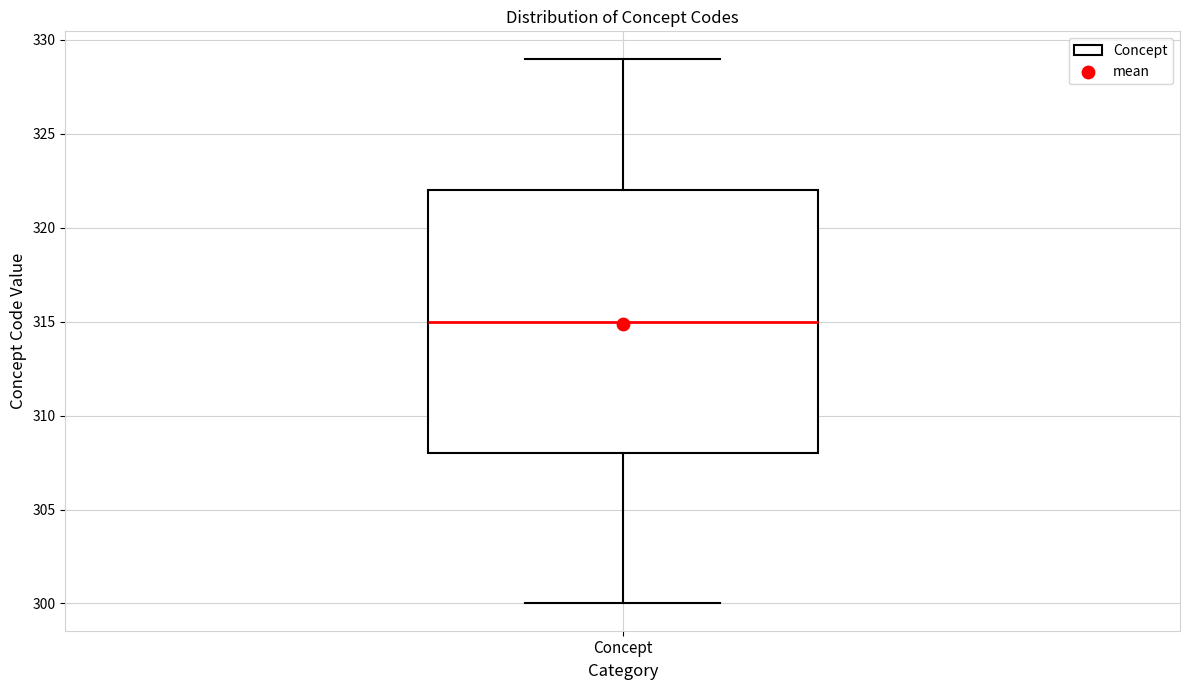

Where does the median line of the box for Concept sit on the y-axis? The values are not printed on the chart, so give them approximately, as read against the axis.

315